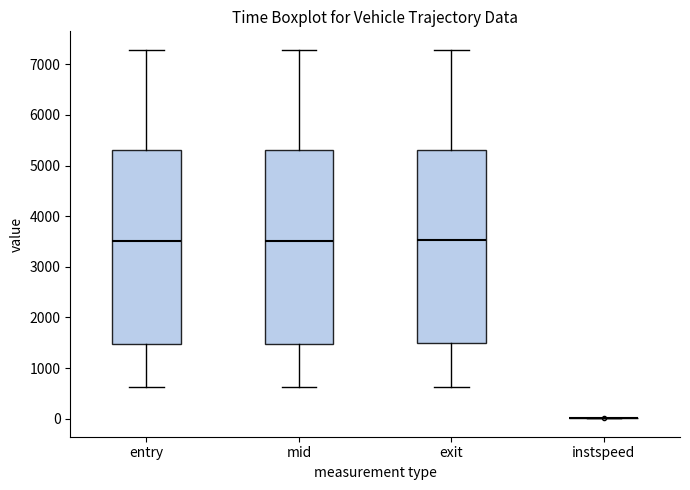

Reading left to right, read every box against the y-axis: the position of its median line, the range the box covers, and the ends of its whiskers. The values are not printed on the chart, so give them approximately, as read against the axis.

entry: median 3500, box 1500 to 5300, whiskers 600 to 7300
mid: median 3500, box 1500 to 5300, whiskers 600 to 7300
exit: median 3500, box 1500 to 5300, whiskers 600 to 7300
instspeed: box collapsed to a line at 0, whiskers 0 to 0